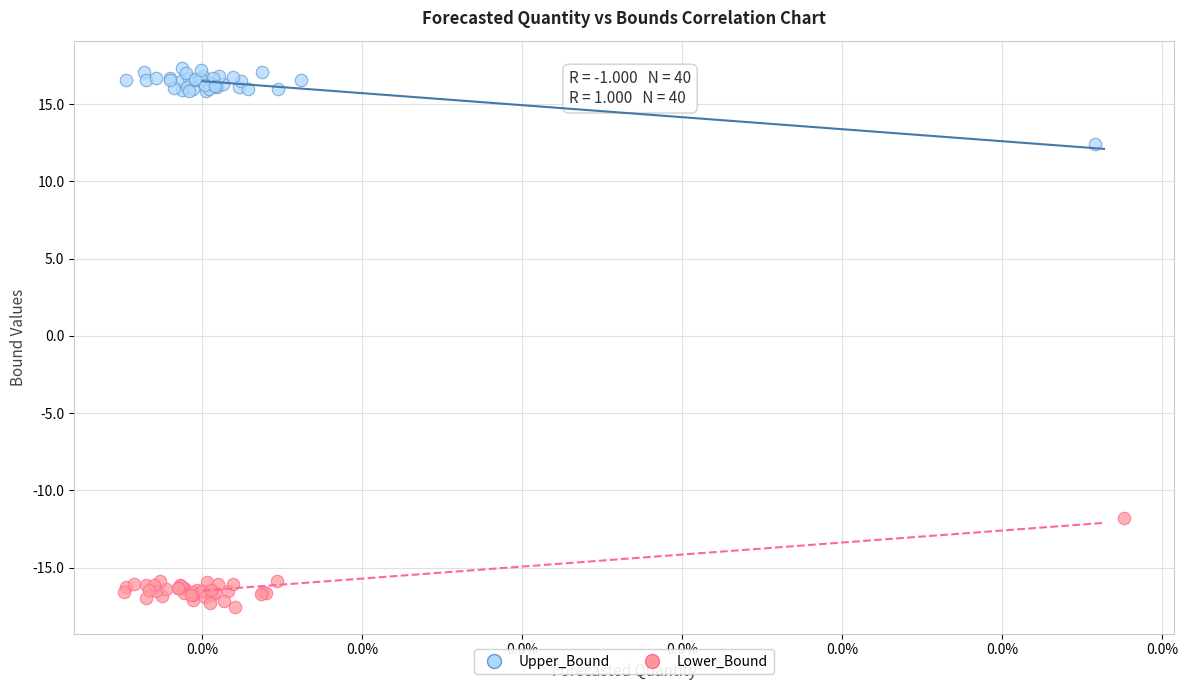

Which series contains the highest Y value?

Upper_Bound